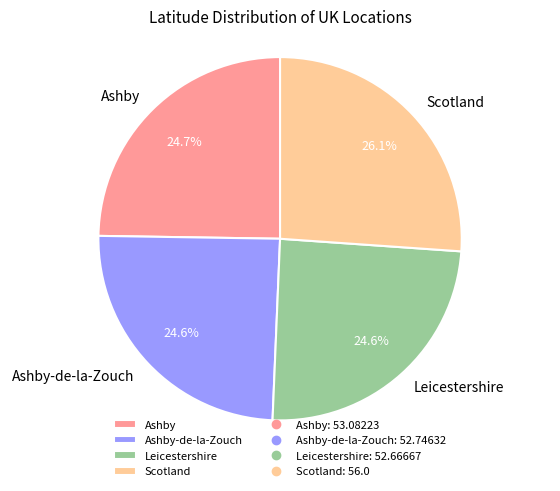

To the nearest percent, what is the difference between the Leicestershire and Scotland slice percentages?

2%